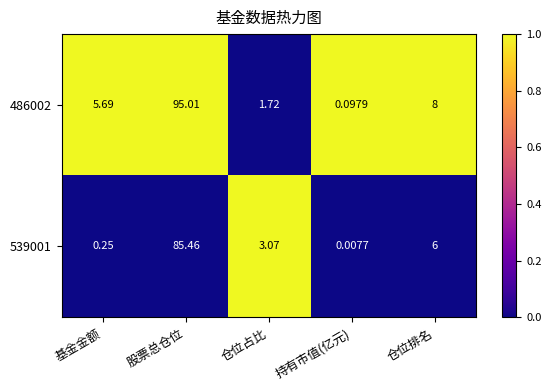

At which label does 539001 first exceed 3?

股票总仓位